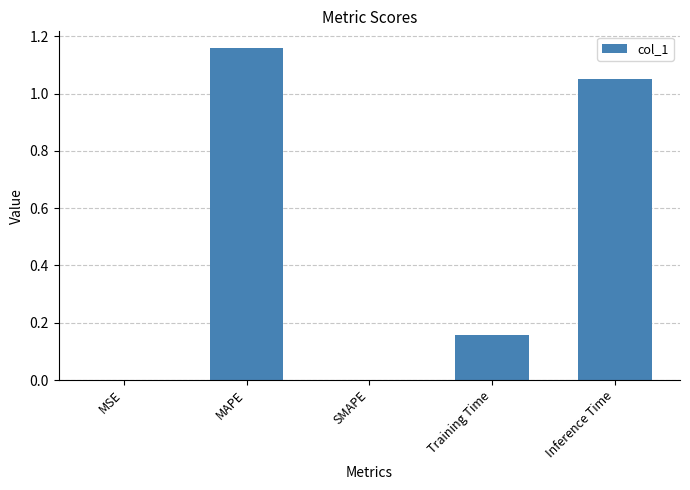

Which category has the highest value across all series?

MAPE